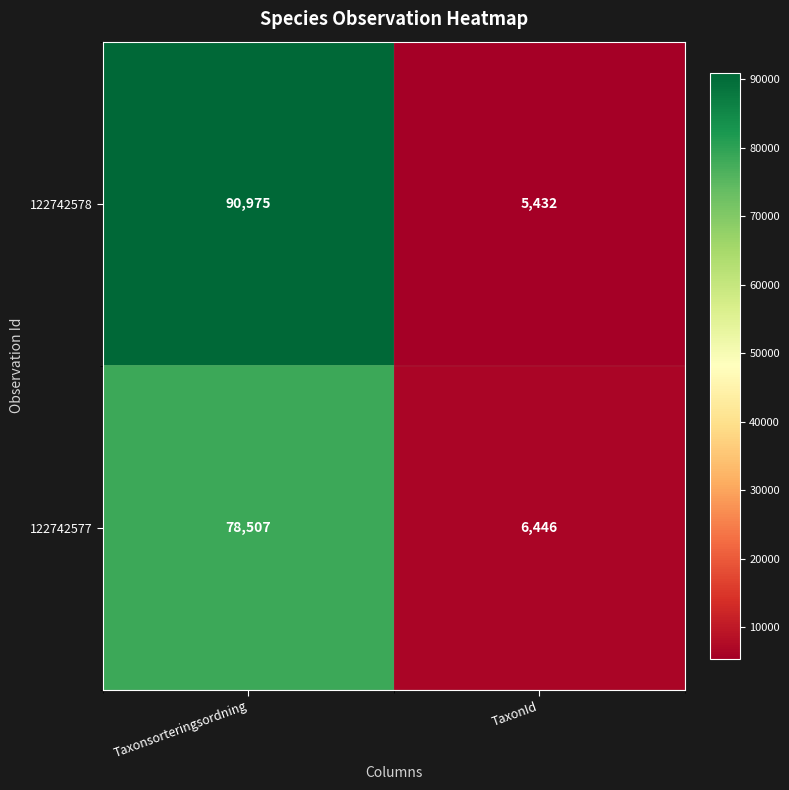

What is the sum of all 122742577 values?

84953